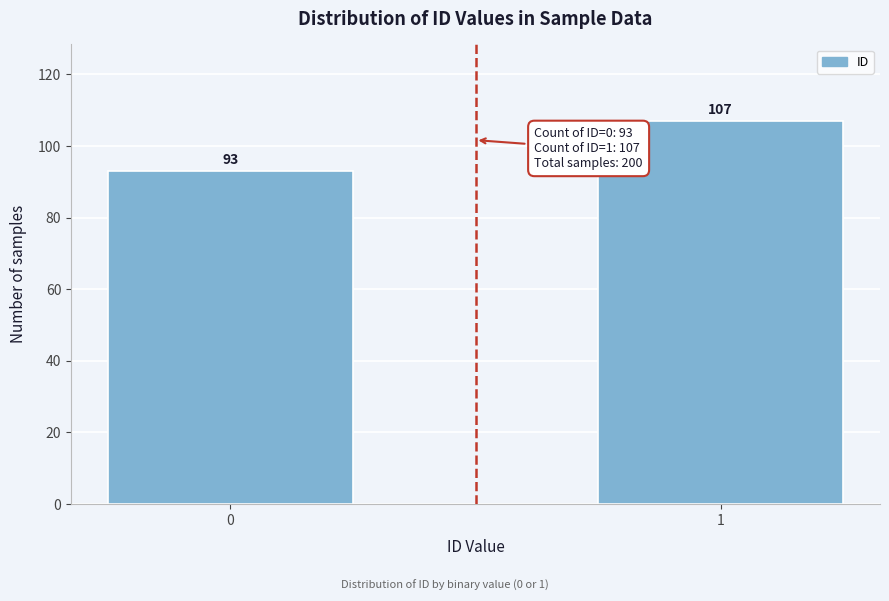

Reading left to right, extract all data points from this chart.

0=93	1=107